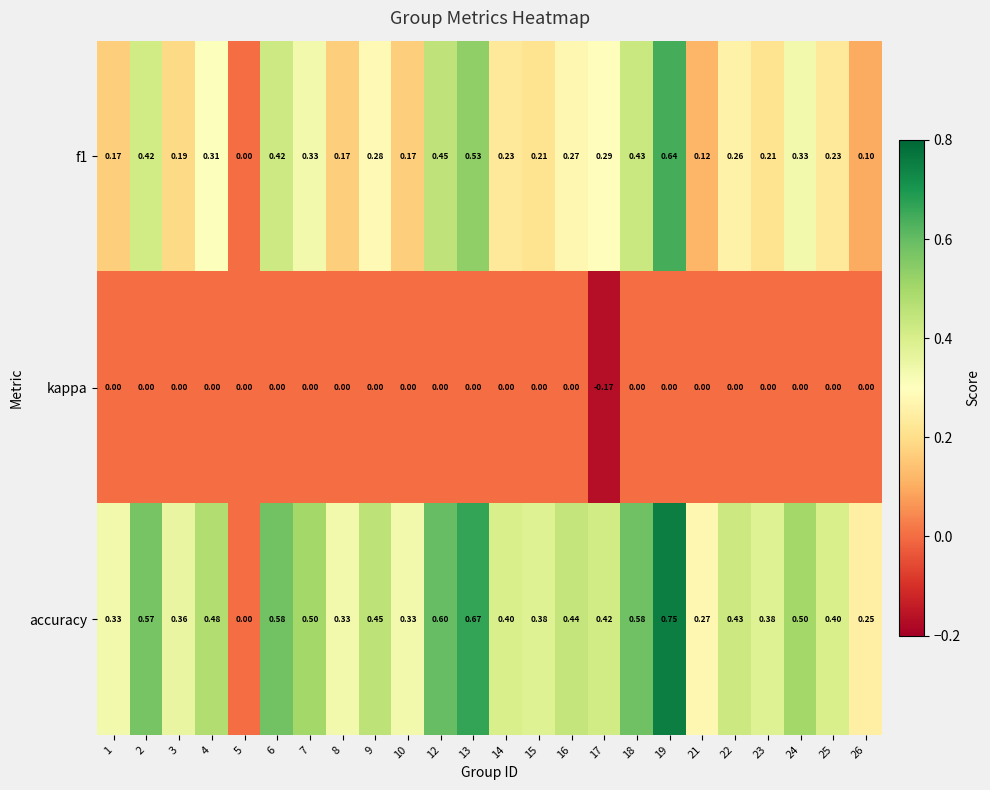

Is the value of accuracy at 2 greater than the value of kappa at 26?

Yes